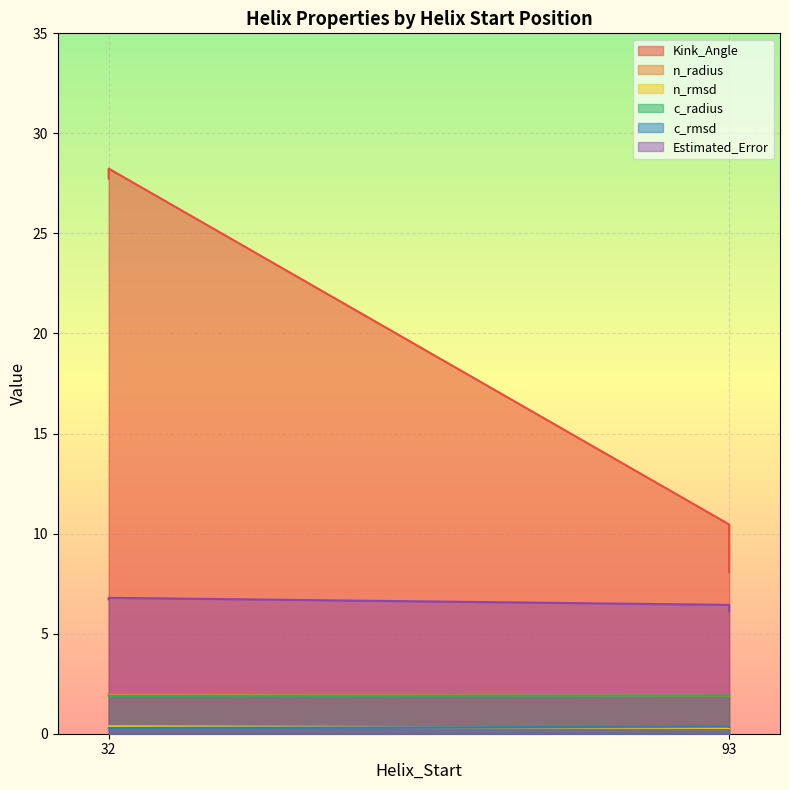

At which category does Kink_Angle reach its first local valley?

93